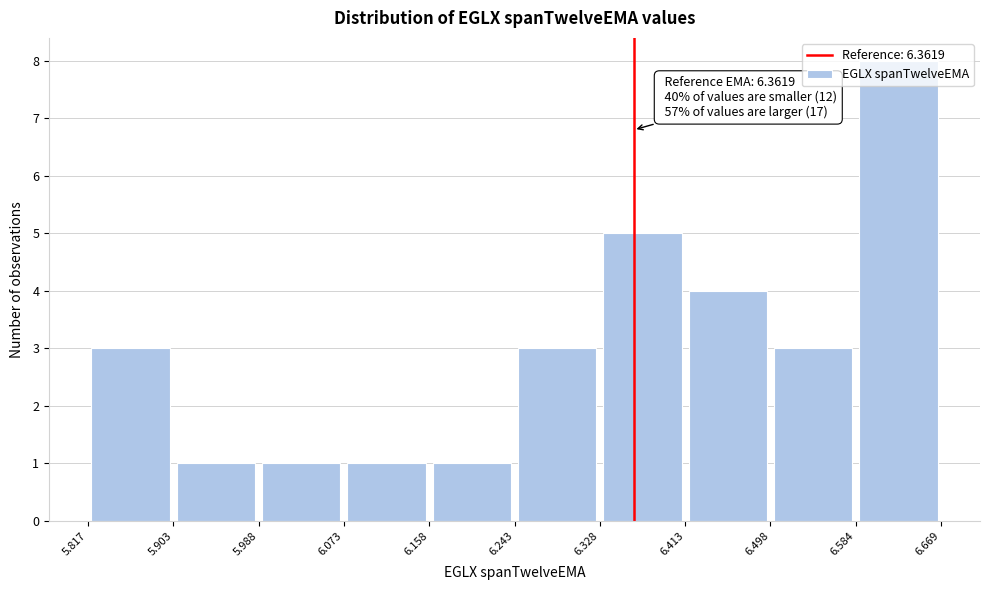

Over which range of the x-axis is the bar tallest?

6.584 to 6.669